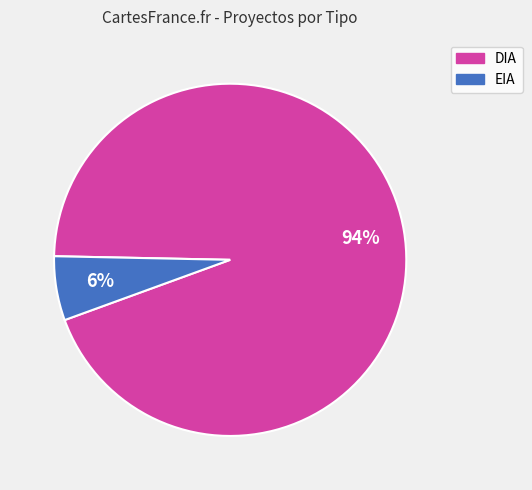

To the nearest percent, what is the combined percentage of DIA and EIA?

100%